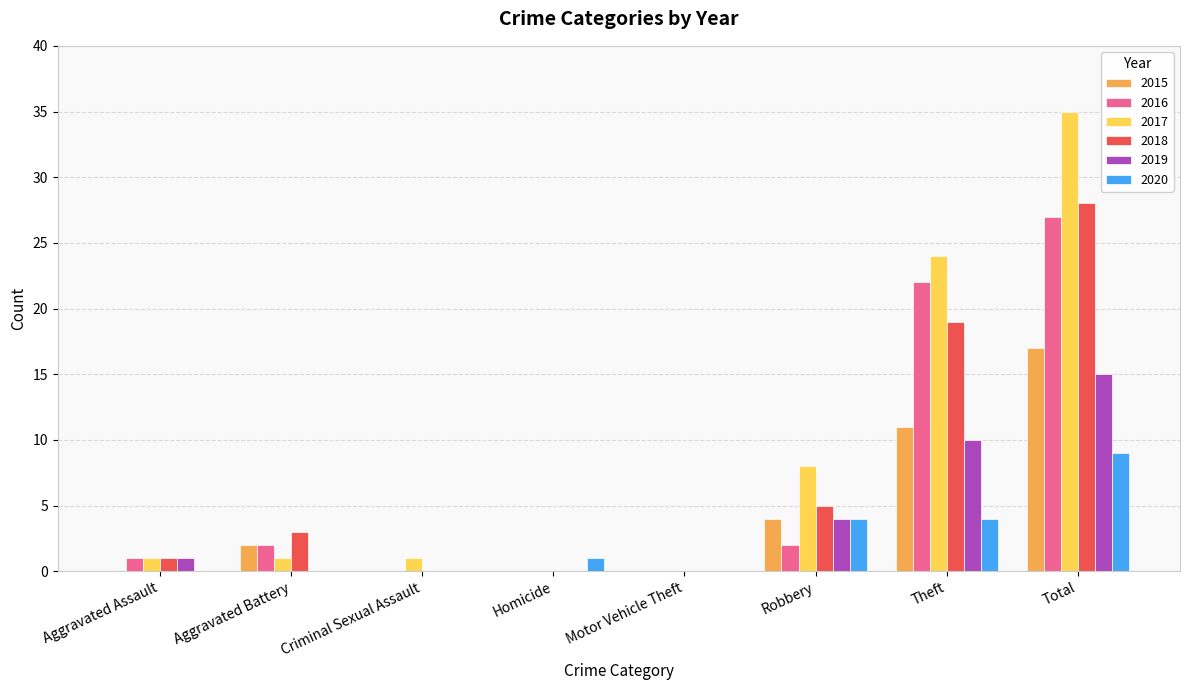

At which category is the sum across all series the highest?

Total